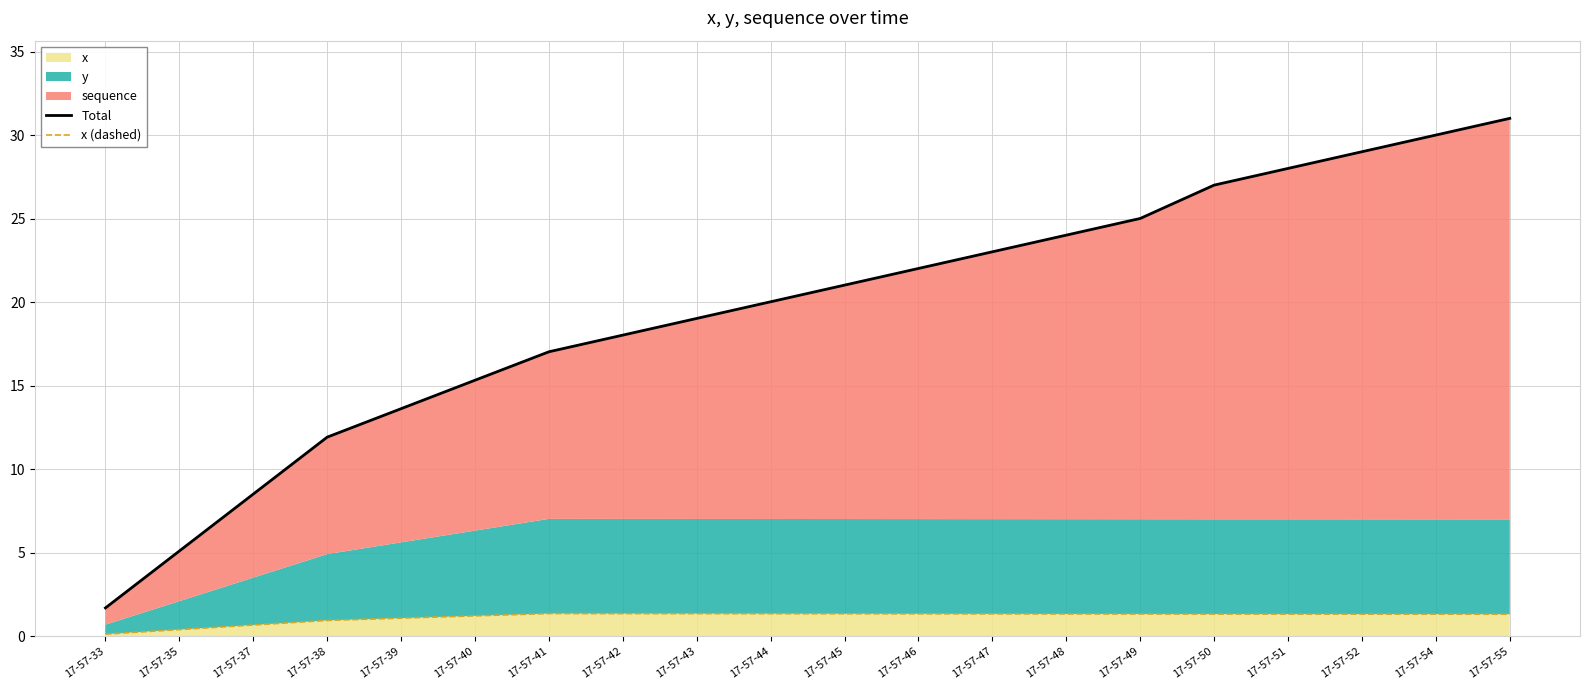

Read the x (dashed) value at 17-57-38.

1.0